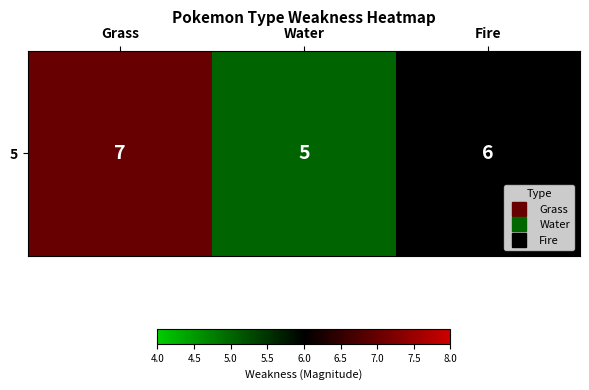

What is the change in value from Grass to Water?

-2